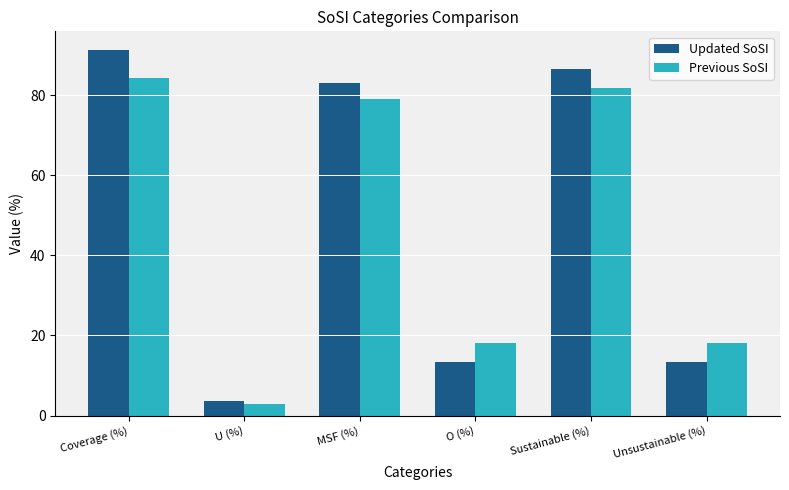

Which series has the widest spread of values?

Updated SoSI